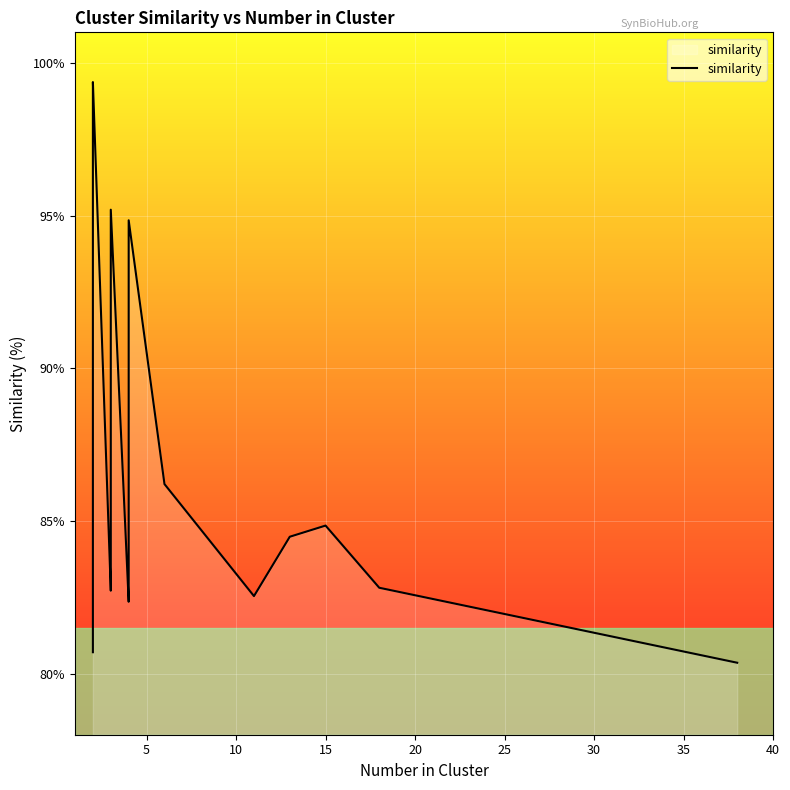

What is the greatest value displayed?

99.4